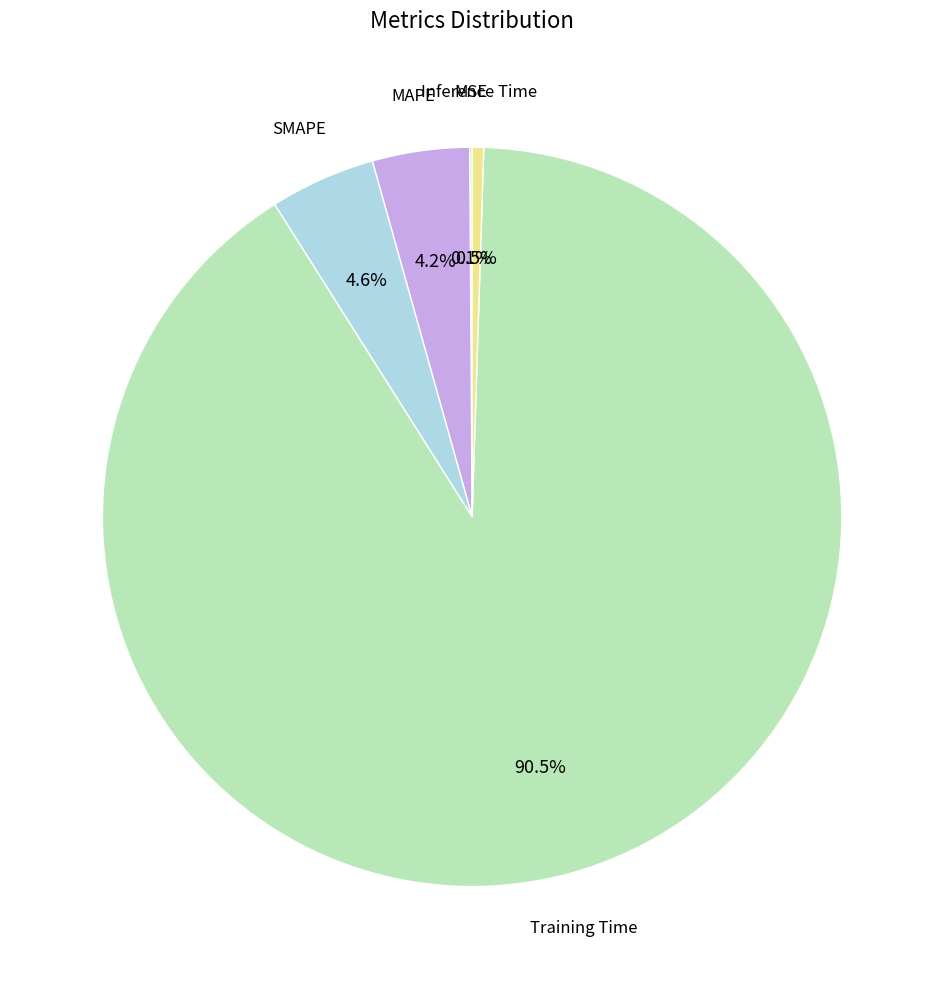

Is there a majority slice in this chart?

Yes